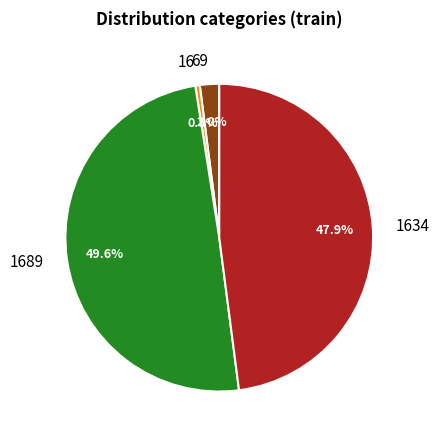

Does 69 represent more than half of the total?

No